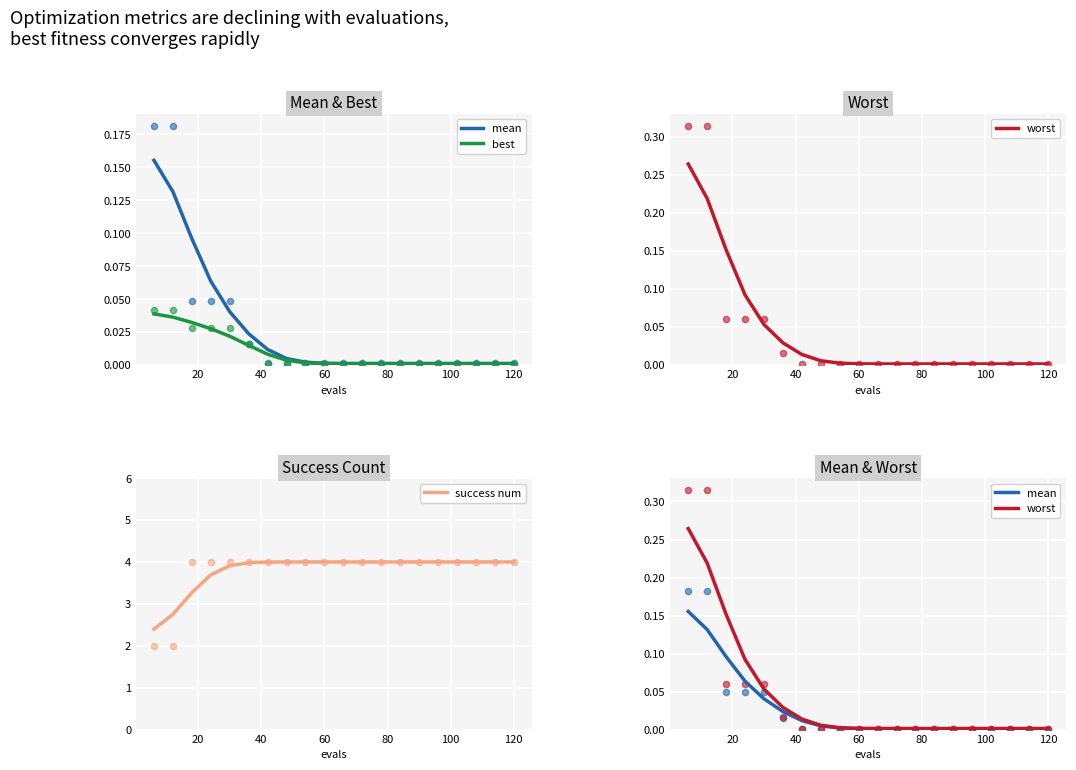

Which series reaches the maximum Y coordinate?

success num